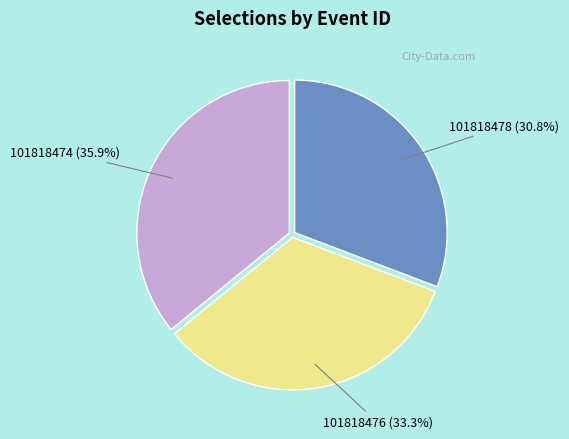

Is there any slice that represents more than half of the pie?

No